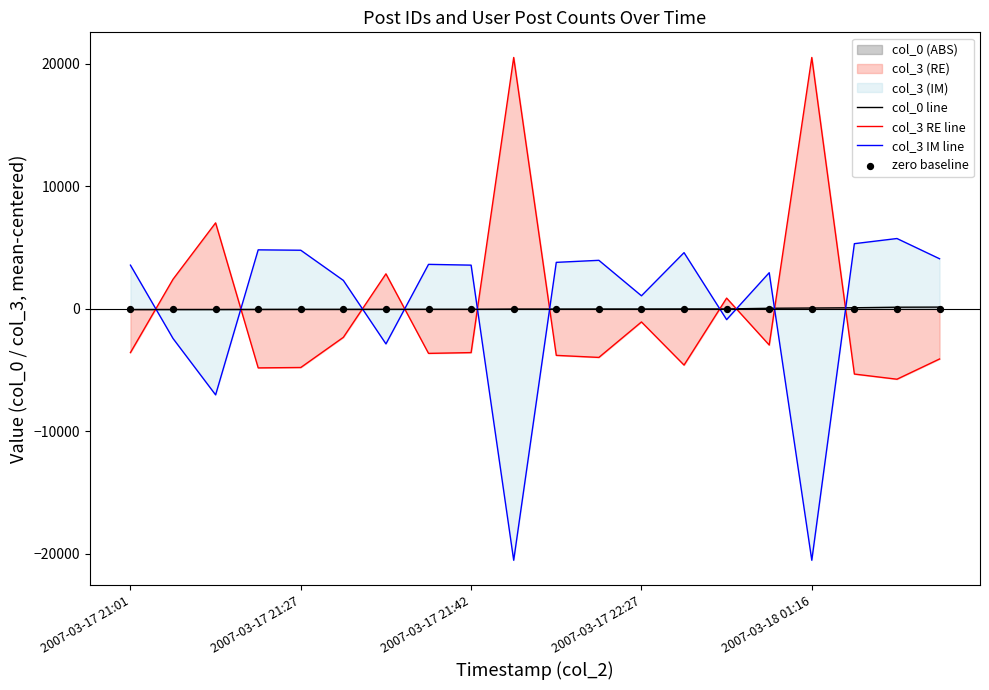

Which series reaches the minimum Y coordinate?

col_3 IM line